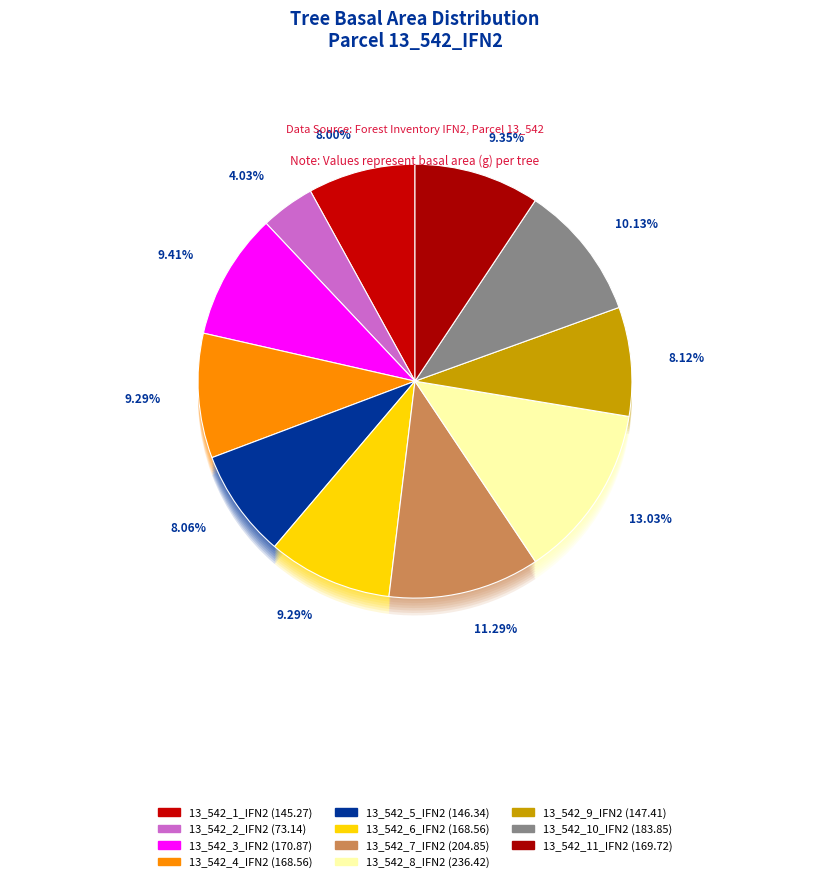

How many slices are in this pie chart?

11